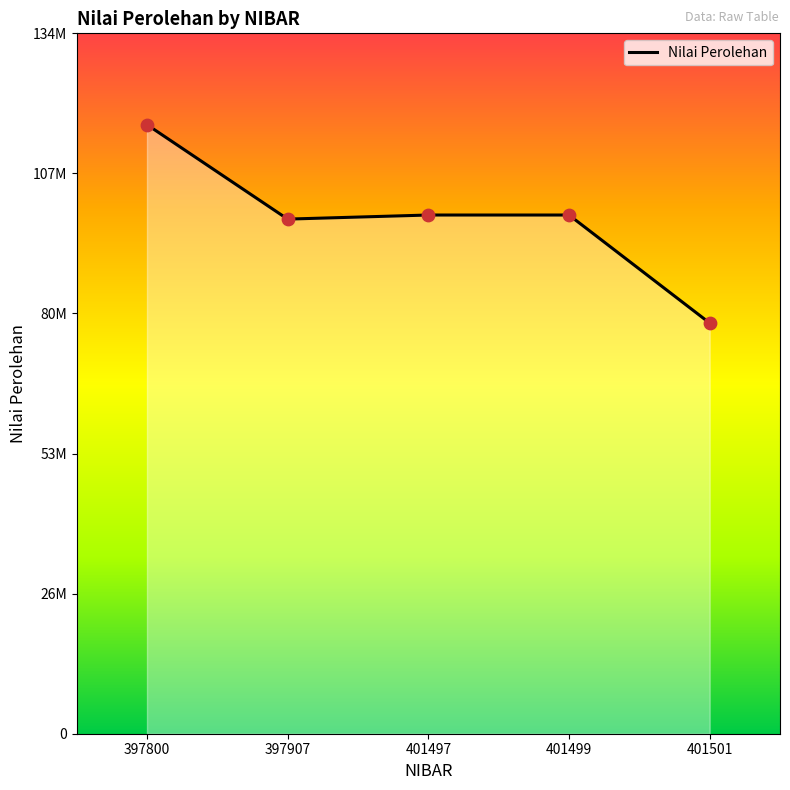

What is the change in value from 397800 to 401501?

-38000667